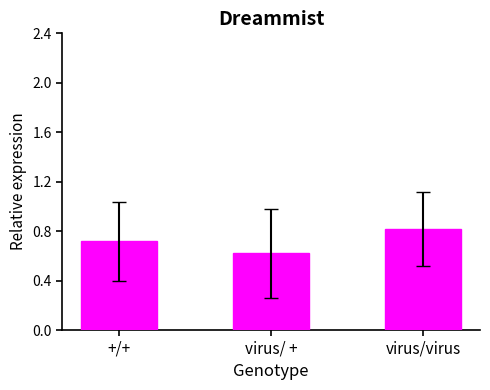

What position from the right is +/+?

3